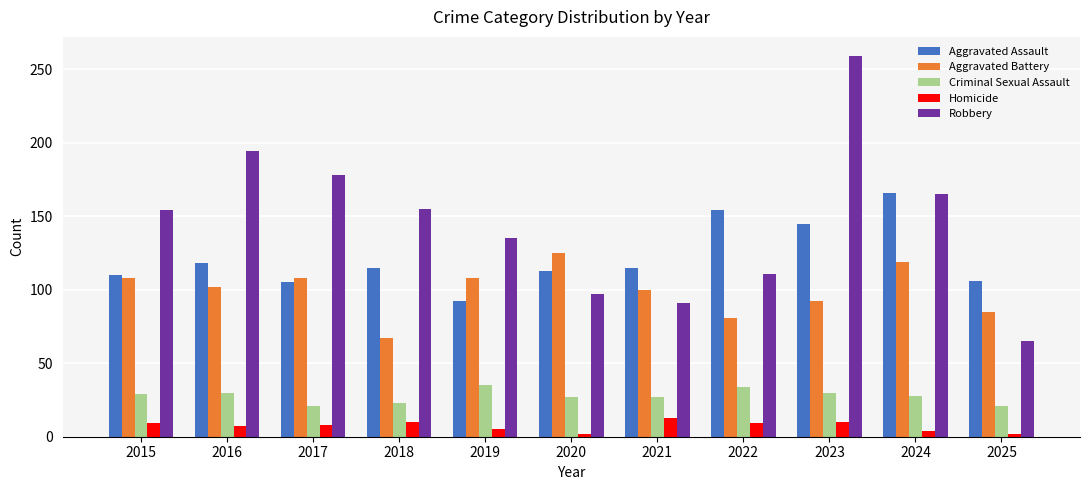

How many series are shown in this chart?

5